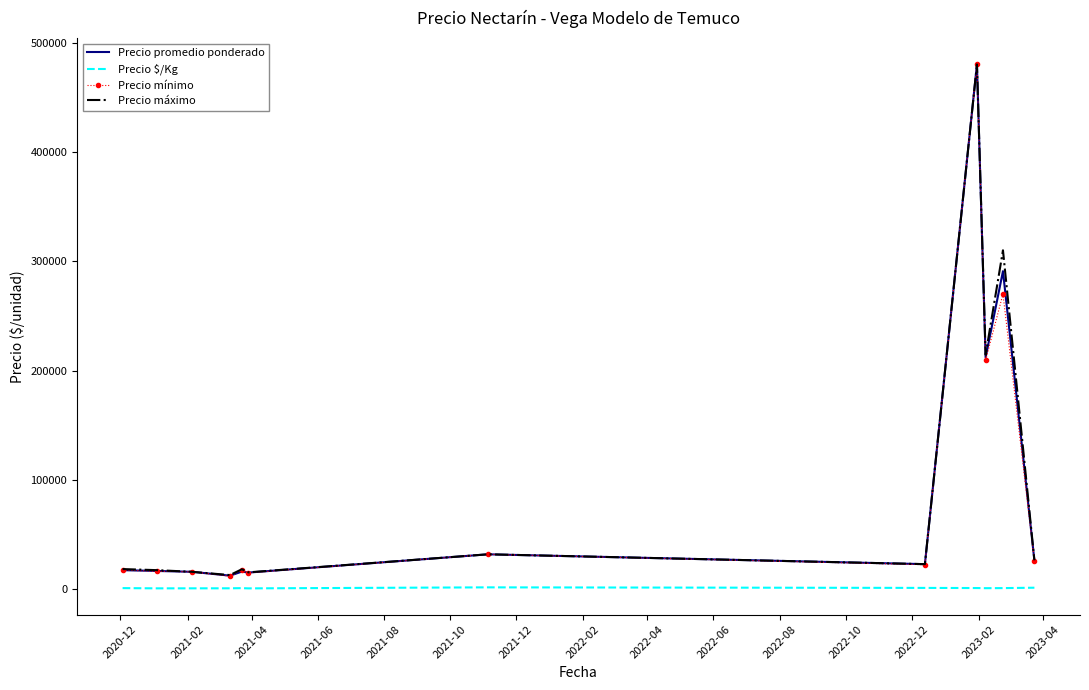

What is the maximum value for Precio mínimo?

480000